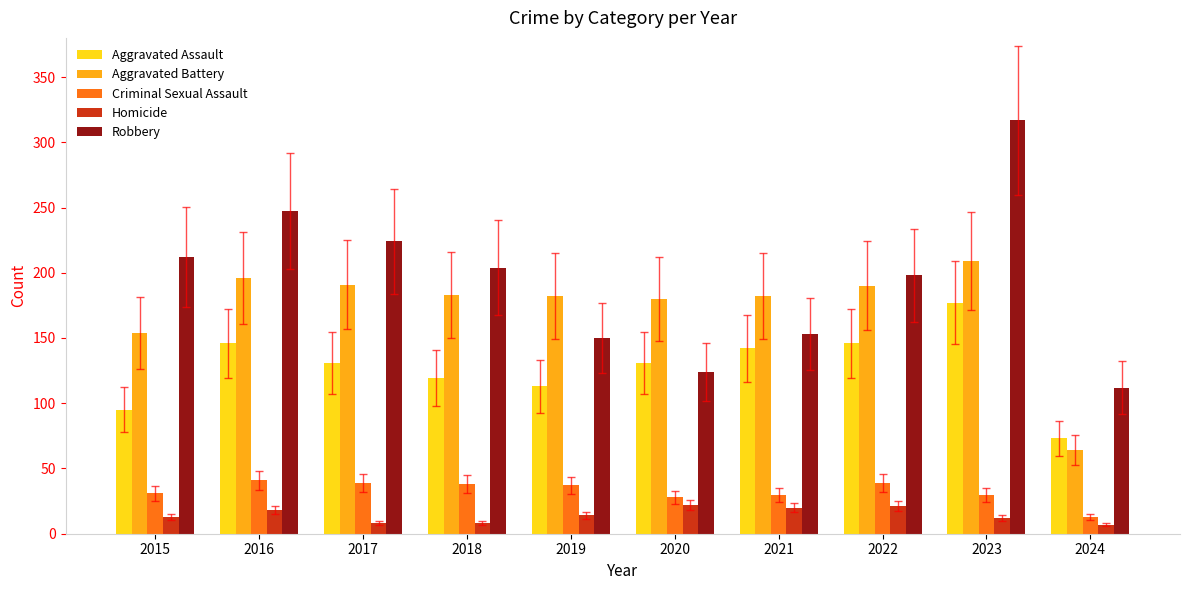

Which label corresponds to the largest value in the chart?

2023